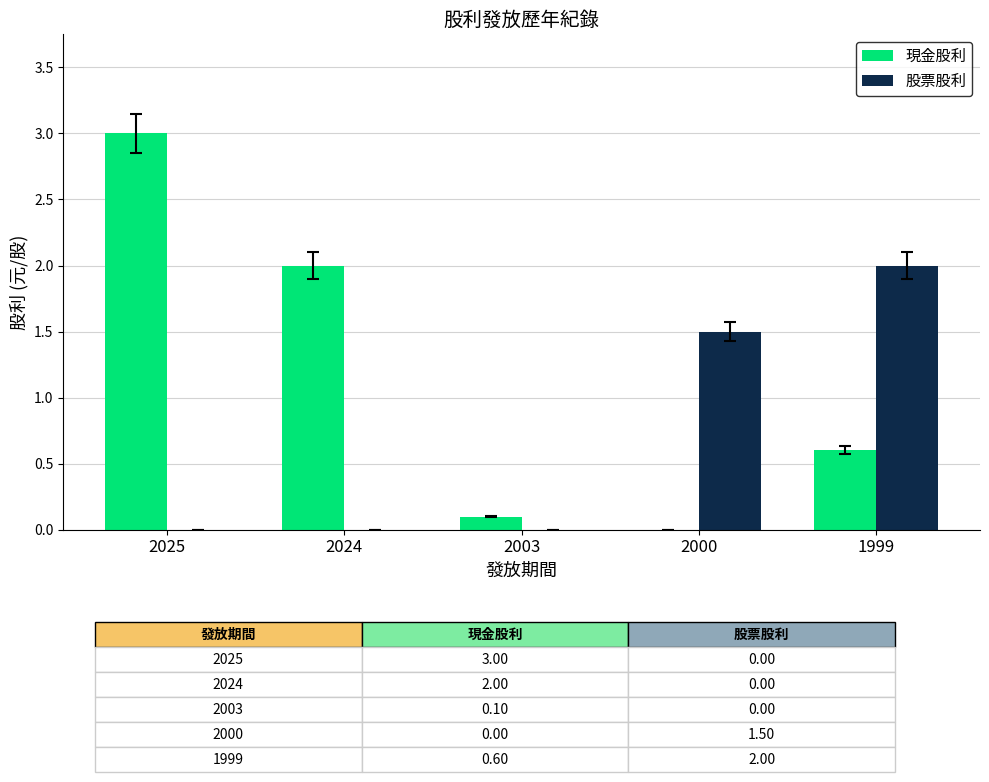

Are the bars horizontal?

No